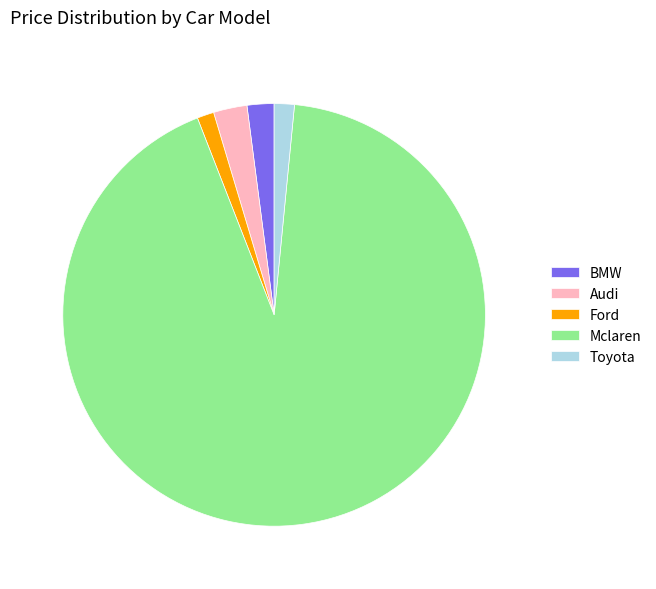

Between Audi and Toyota, which is larger?

Audi